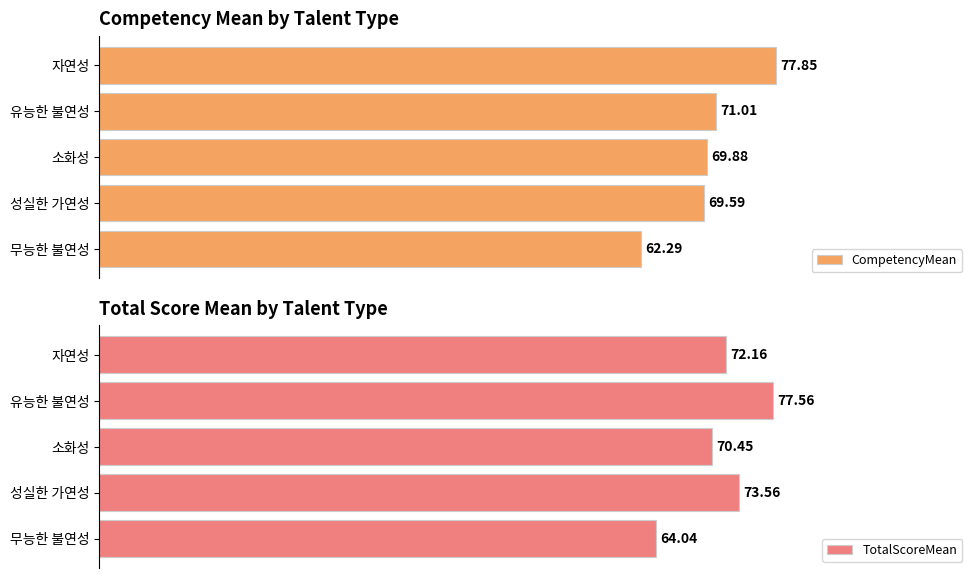

Where is CompetencyMean nearest to the value 70?

소화성